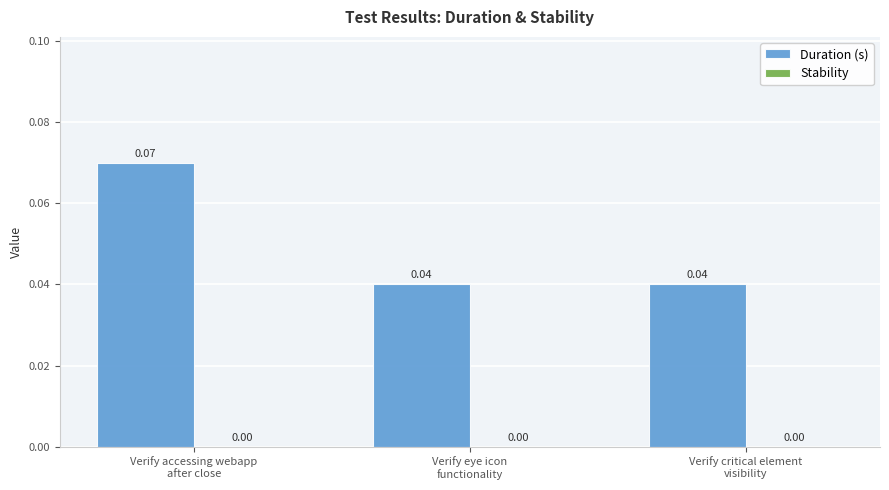

How many bars are there in total?

3